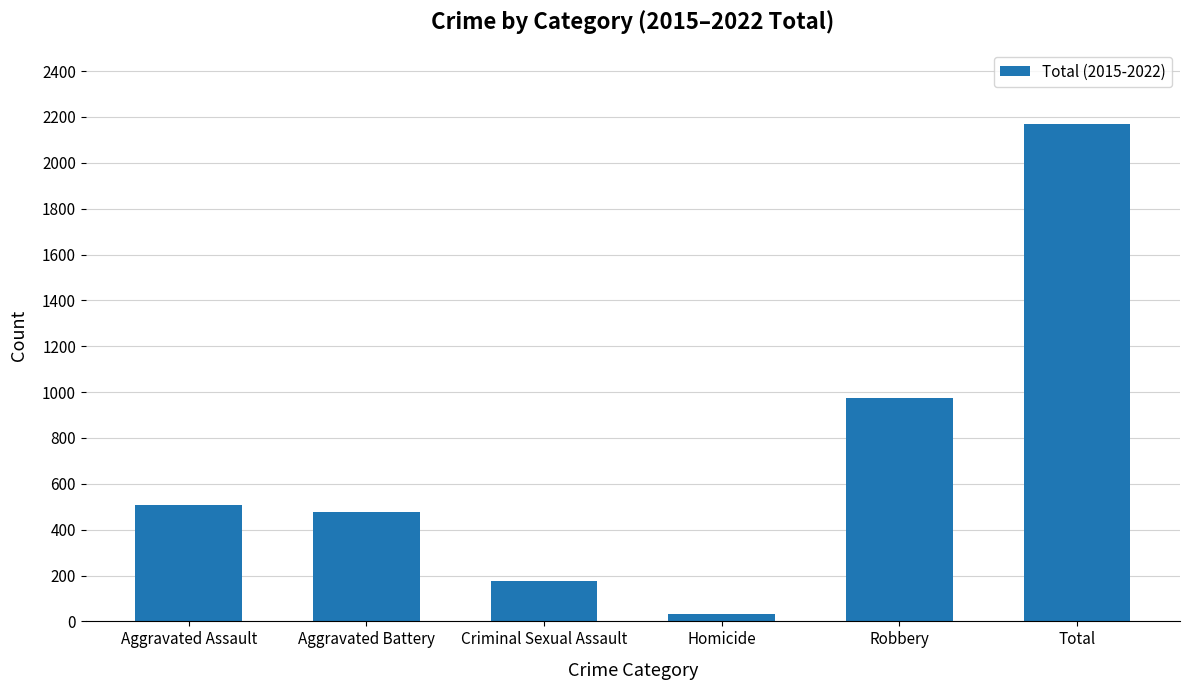

Reading right to left, list all the values displayed in this chart.

2168	974	34	177	475	508